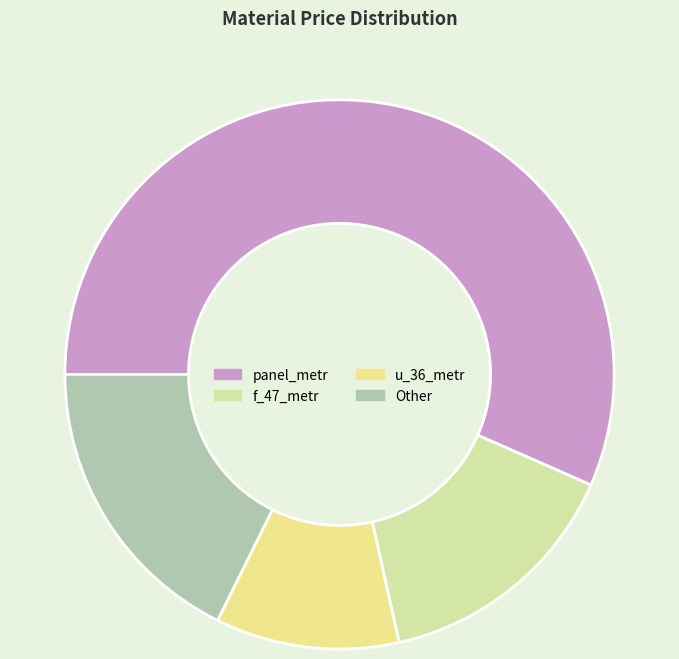

Does any single category account for the majority?

Yes